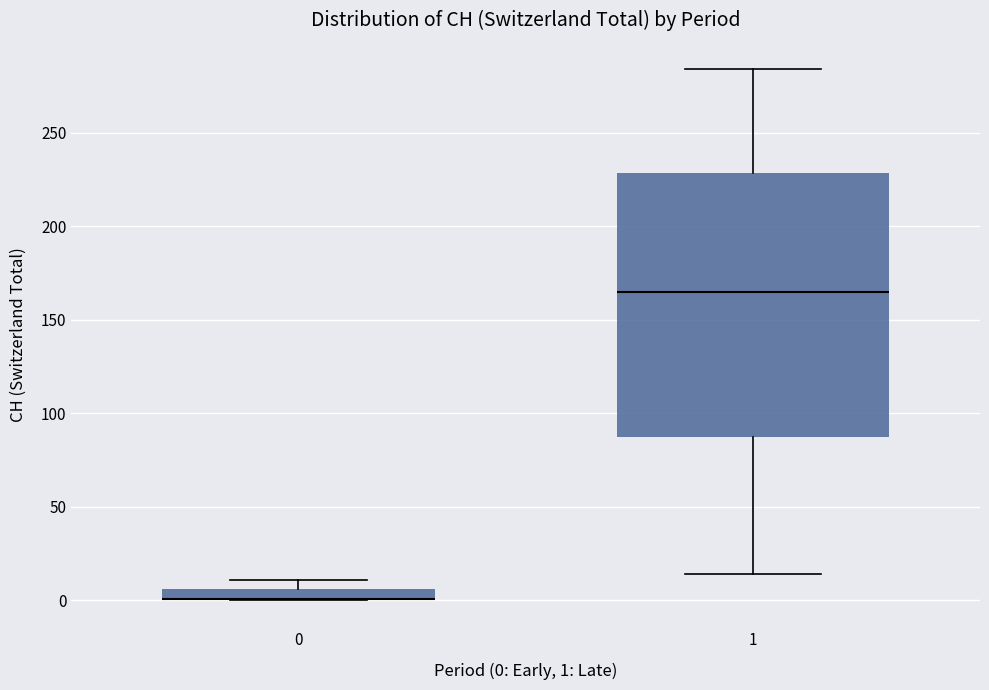

Where does the upper whisker of the box at x = 1 end on the y-axis? The values are not printed on the chart, so give them approximately, as read against the axis.

285